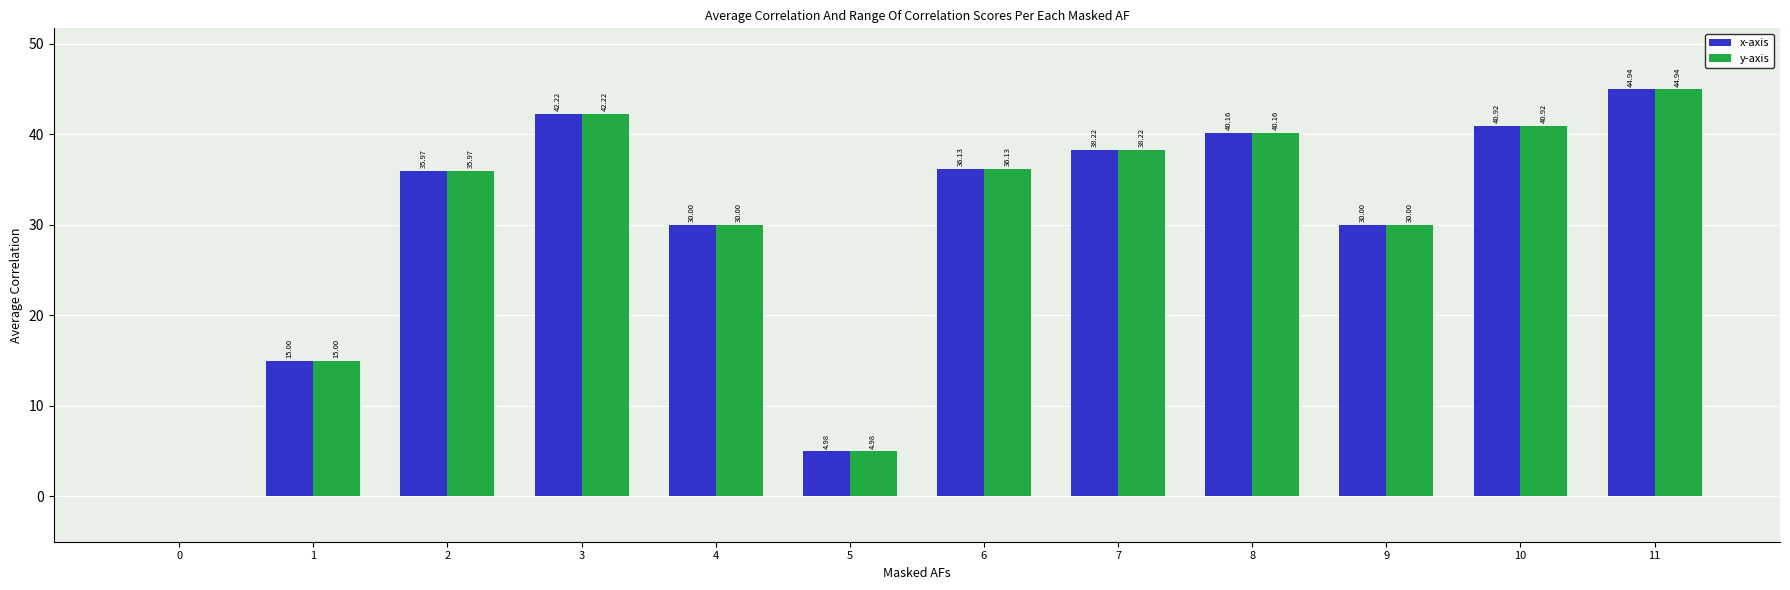

How many groups of bars are there?

12